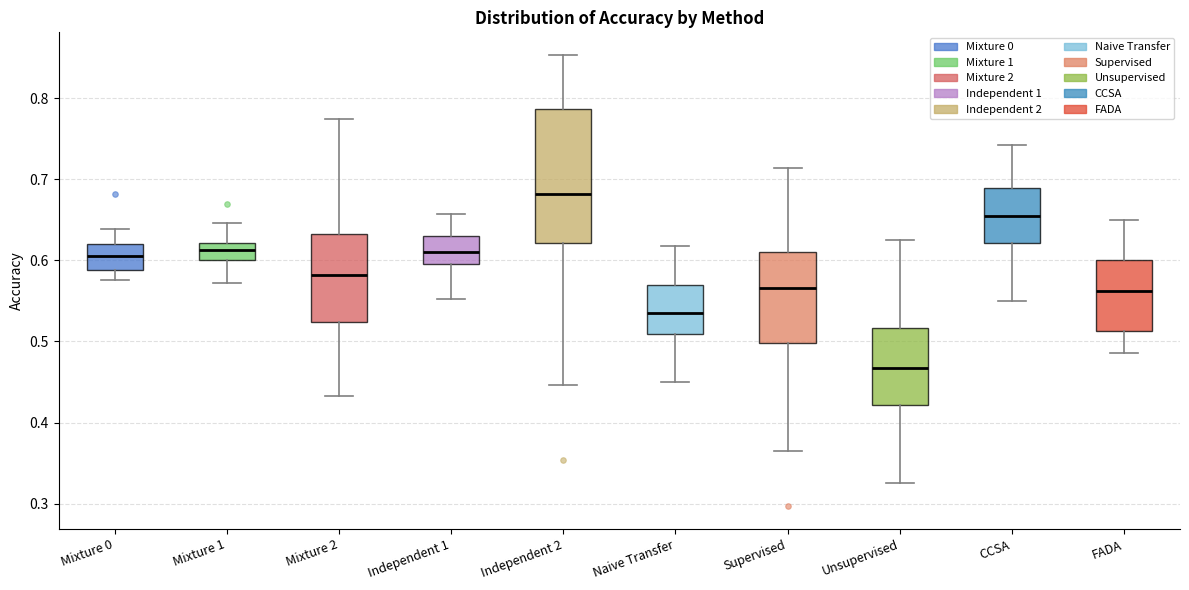

Where is the lower edge of the box for FADA on the y-axis? The values are not printed on the chart, so give them approximately, as read against the axis.

0.51